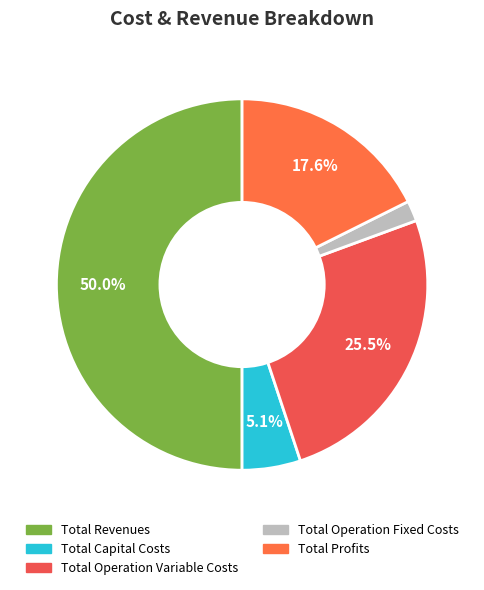

To the nearest percent, what is the average slice percentage?

20%